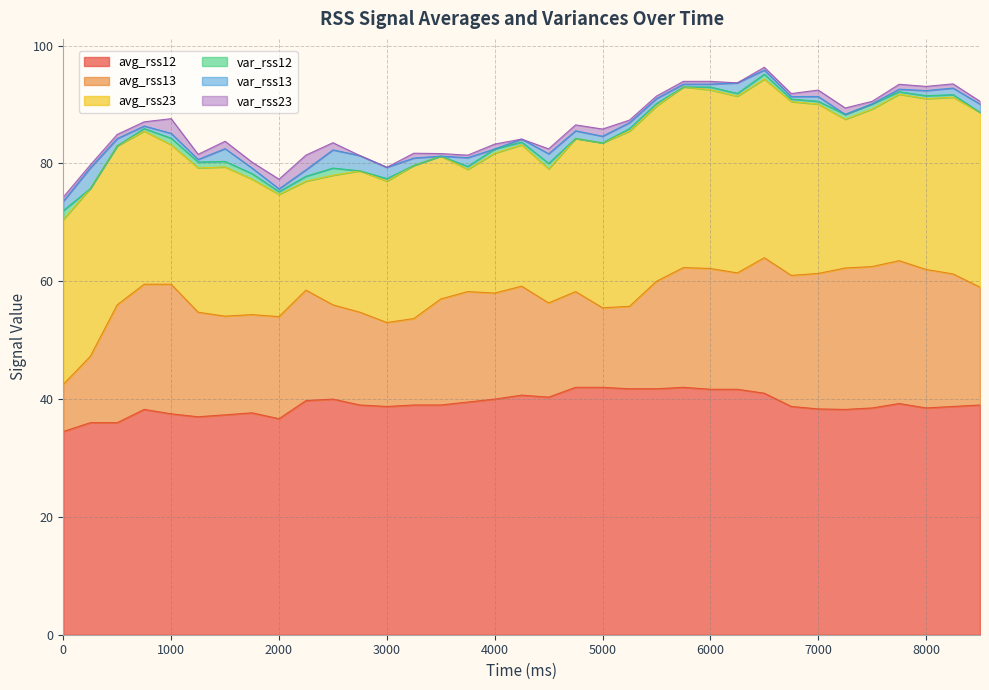

Where is the first local maximum for var_rss12?

1000